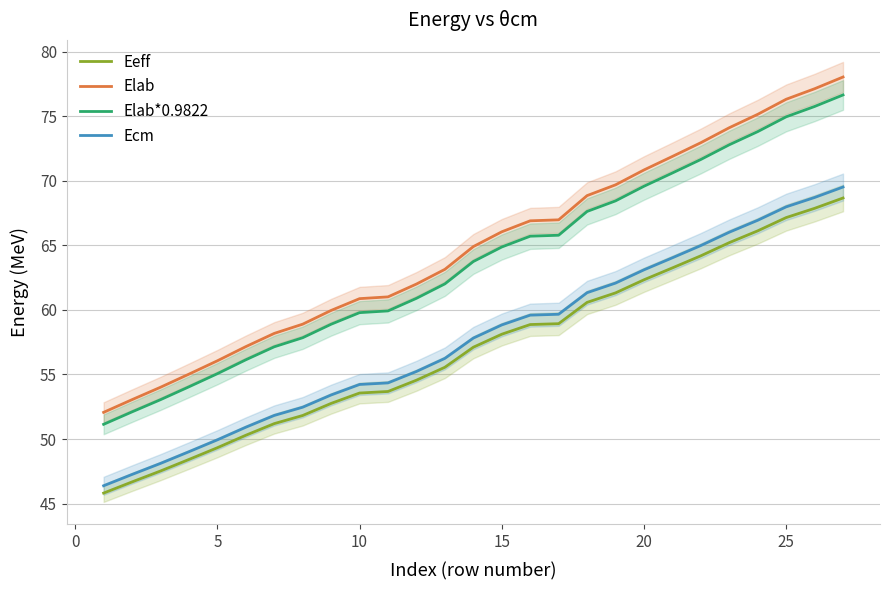

What is the maximum value for Ecm?

69.5